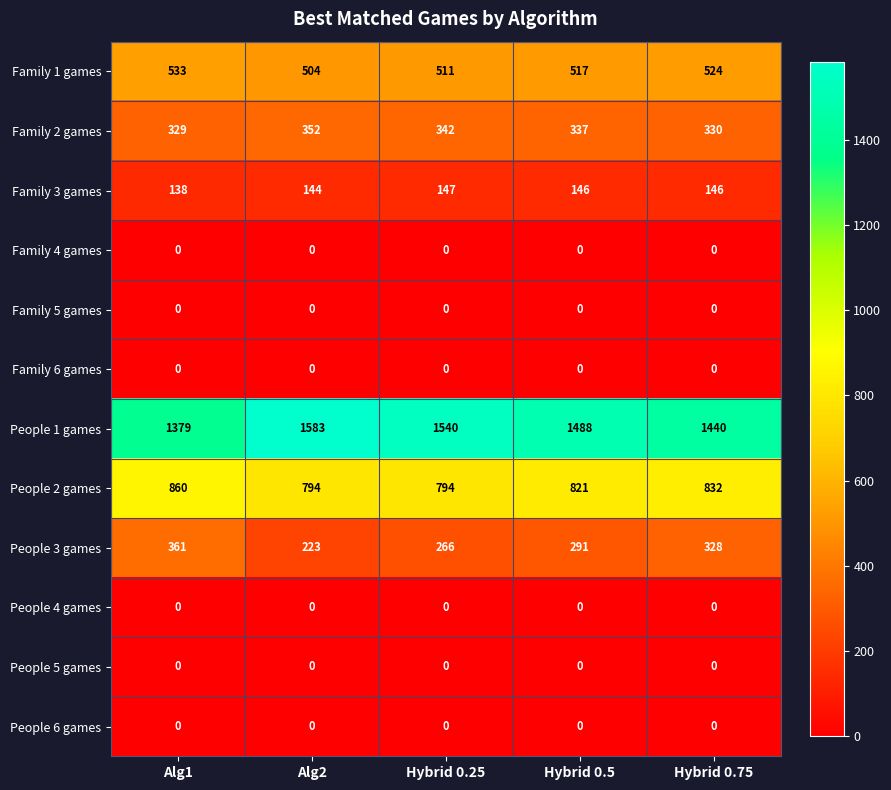

Is it true that Family 2 games equals 182 at Alg1?

False